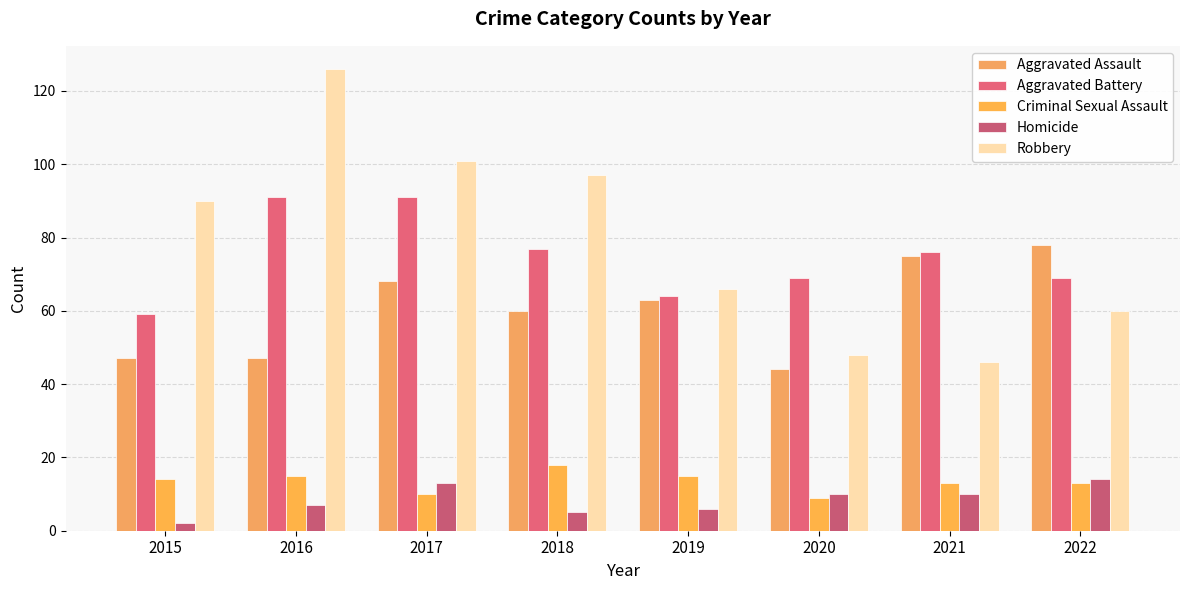

Read the Homicide value at 2015.

2